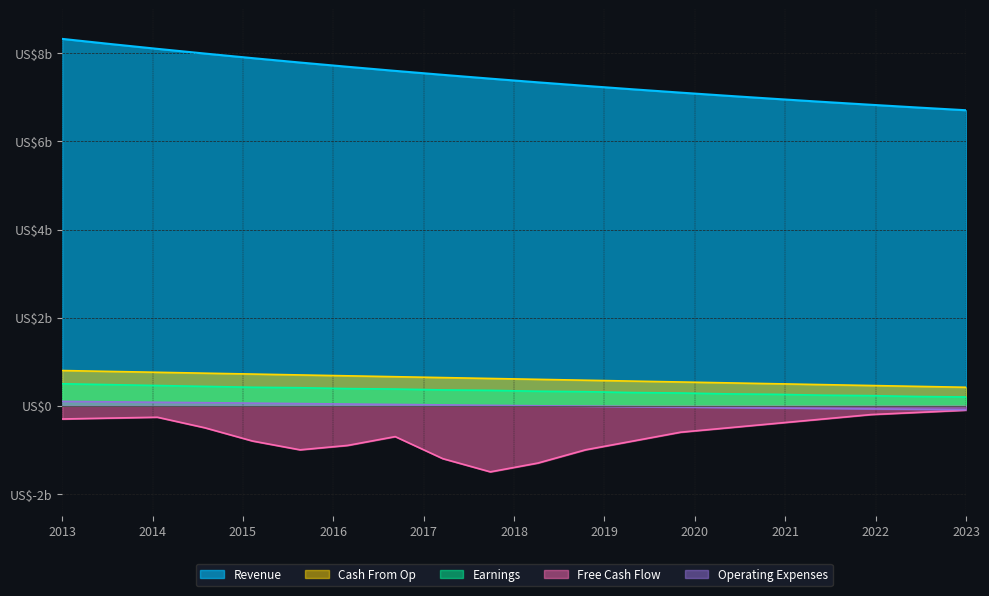

Between 3.518 and 3.84, which is larger?

3.518